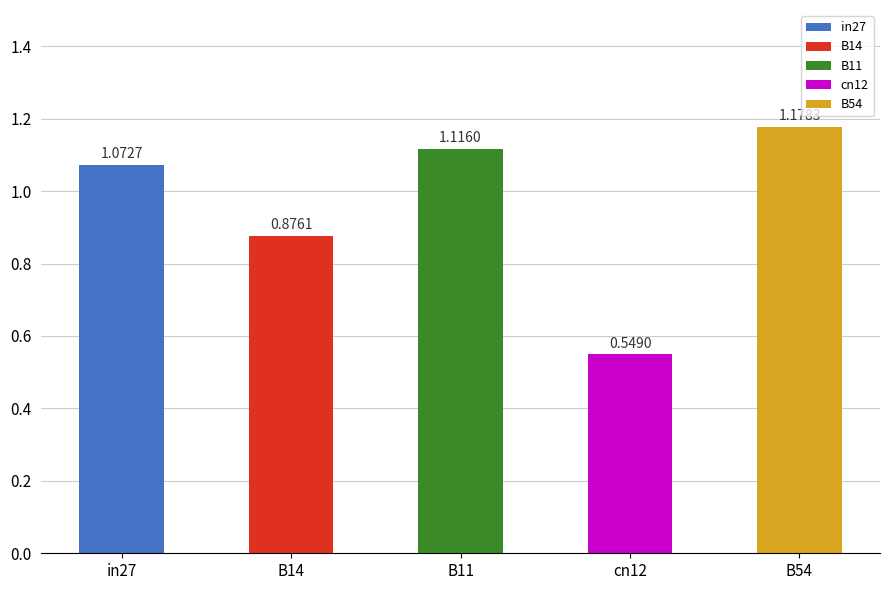

Which has a higher value, B11 or B54?

B54